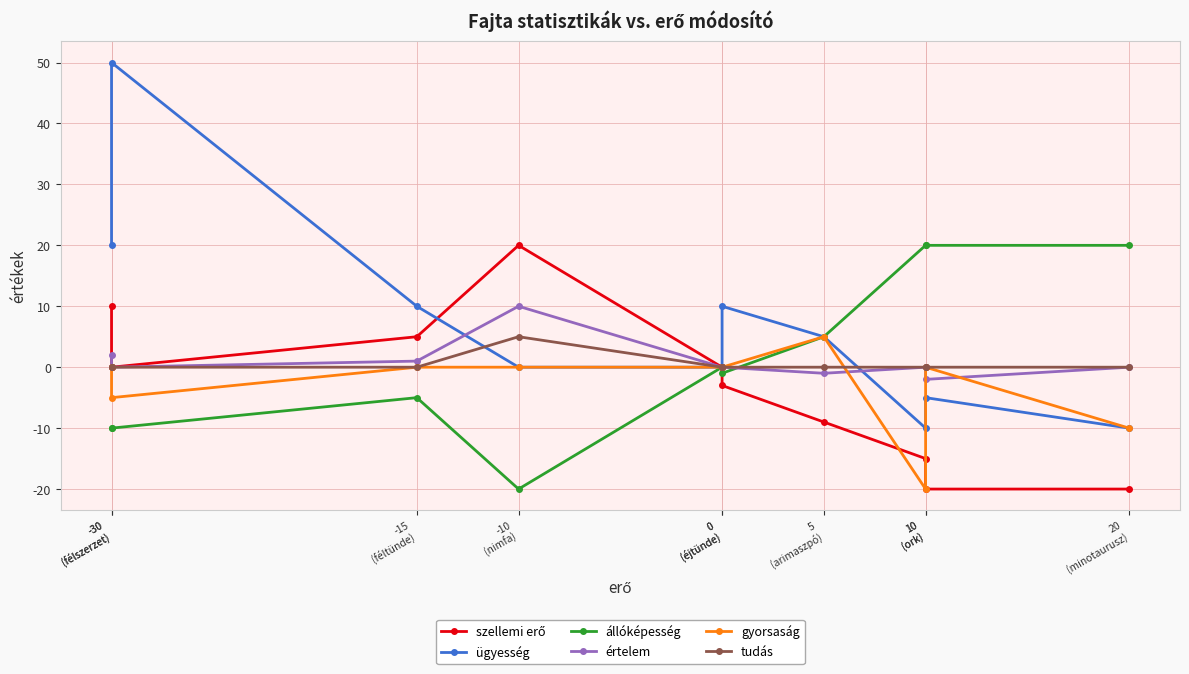

How many values in the tudás series exceed 0?

1